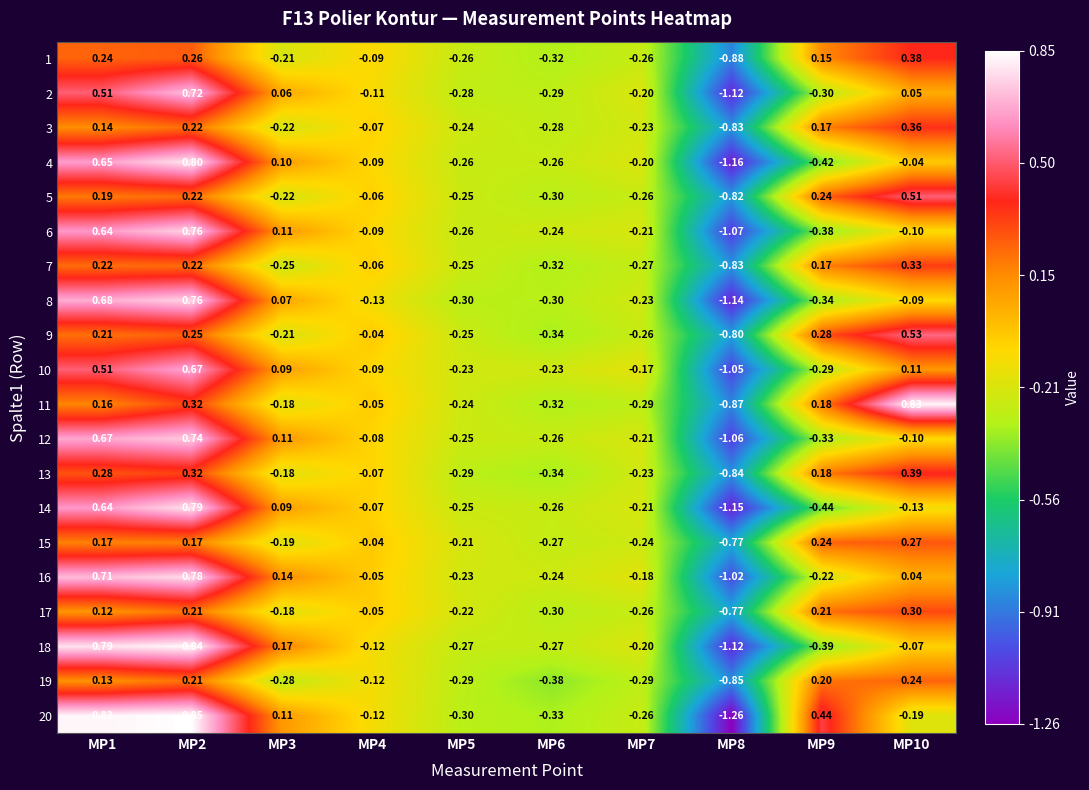

At which category does the chart reach its peak across all series?

MP2